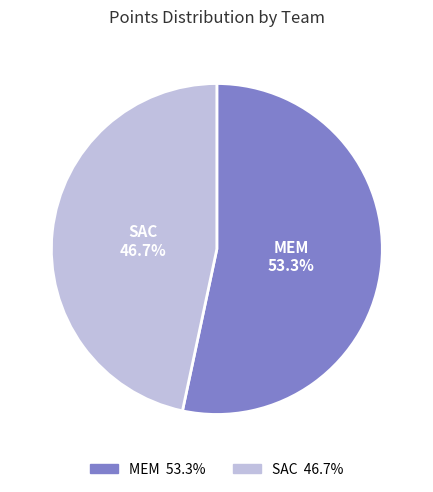

Is there any slice that represents more than half of the pie?

Yes